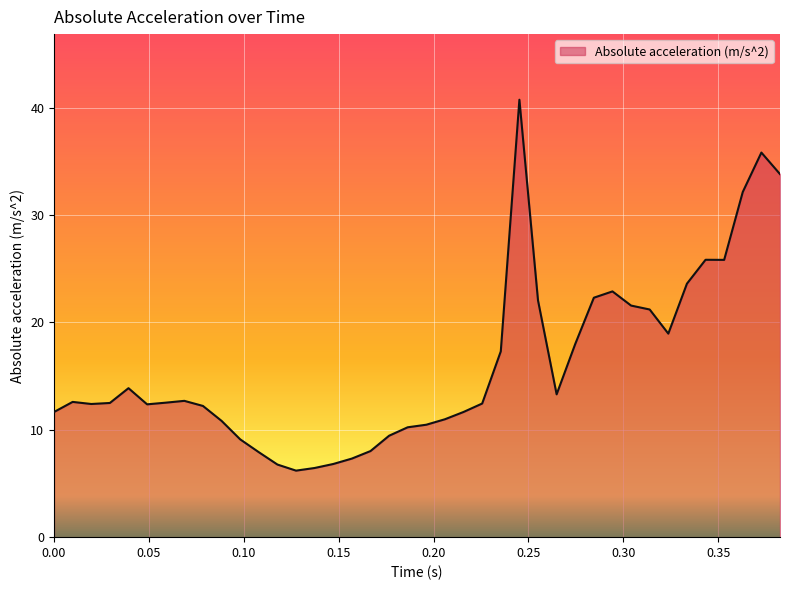

What is the minimum value shown in the chart?

6.2